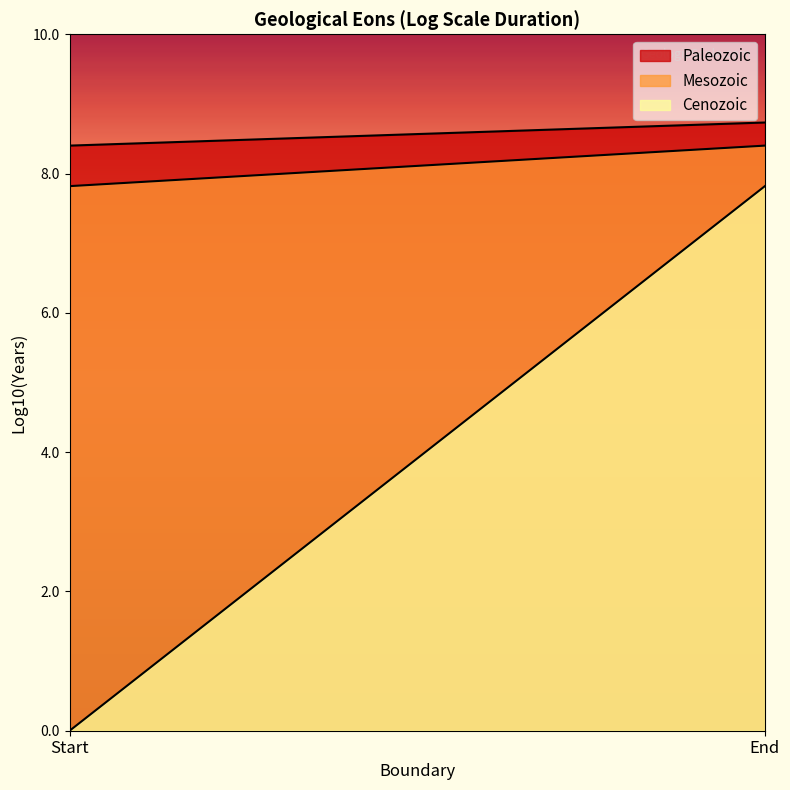

What is the difference between the Paleozoic values at End and Start?

0.3